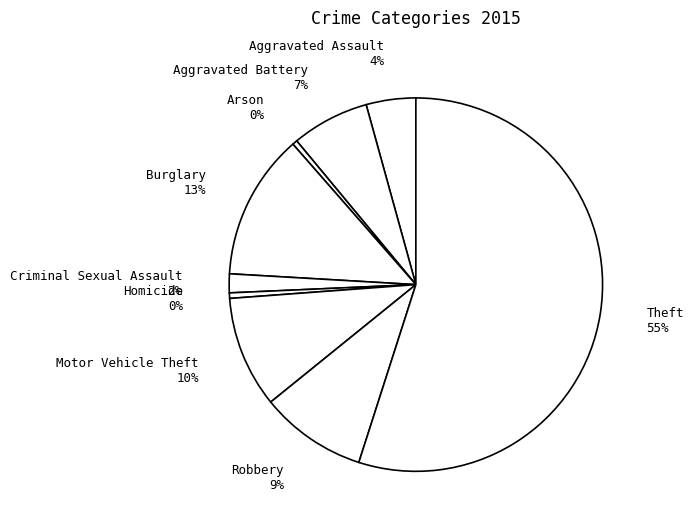

To the nearest percent, what is the combined percentage of Robbery and Criminal Sexual Assault?

11%